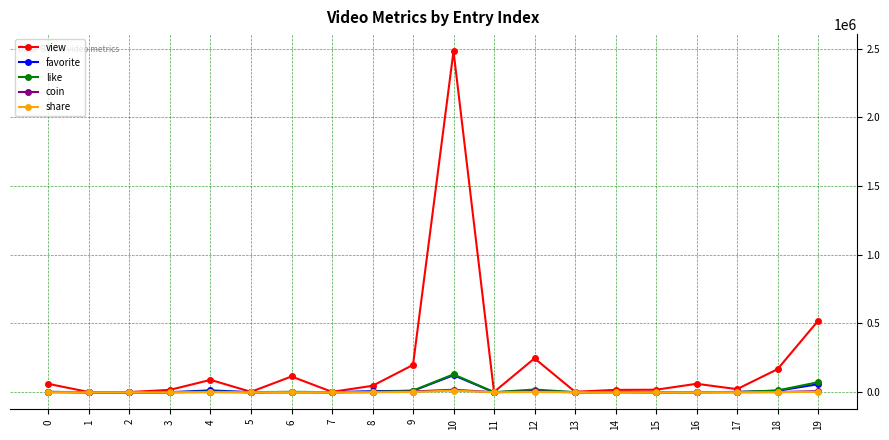

At which category is the sum across all series the highest?

10